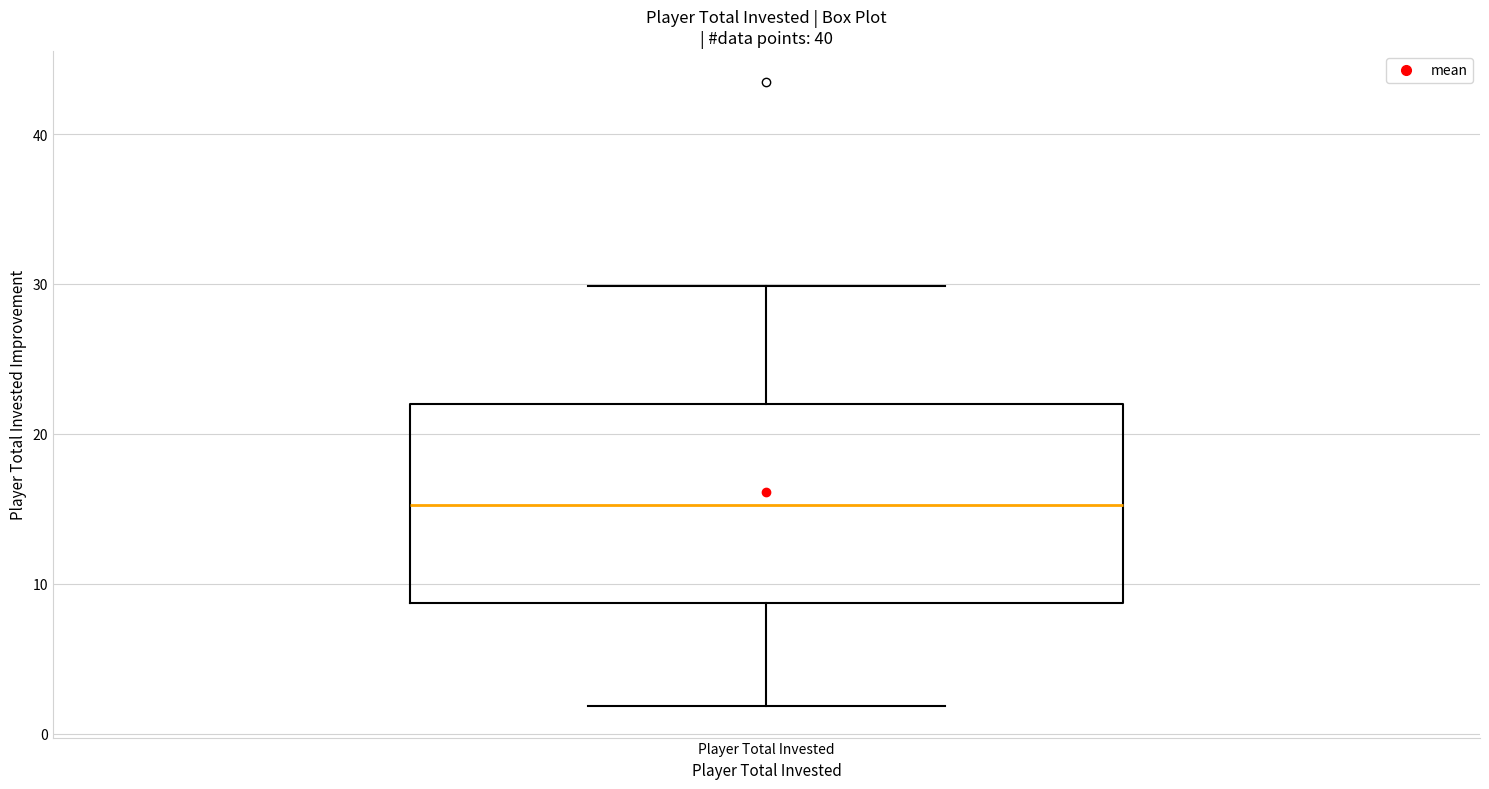

Read this box plot against the y-axis: the position of the median line, the range covered by the box, and the ends of both whiskers. The values are not printed on the chart, so give them approximately, as read against the axis.

median 15, box 9 to 22, whiskers 2 to 30